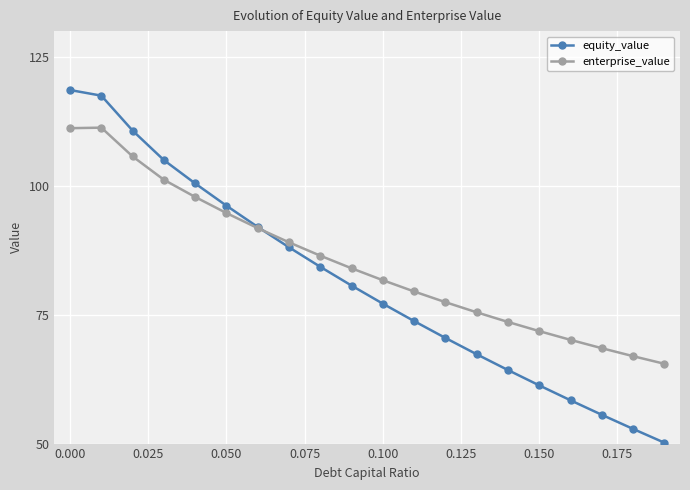

Which series has the largest range (max minus min)?

equity_value